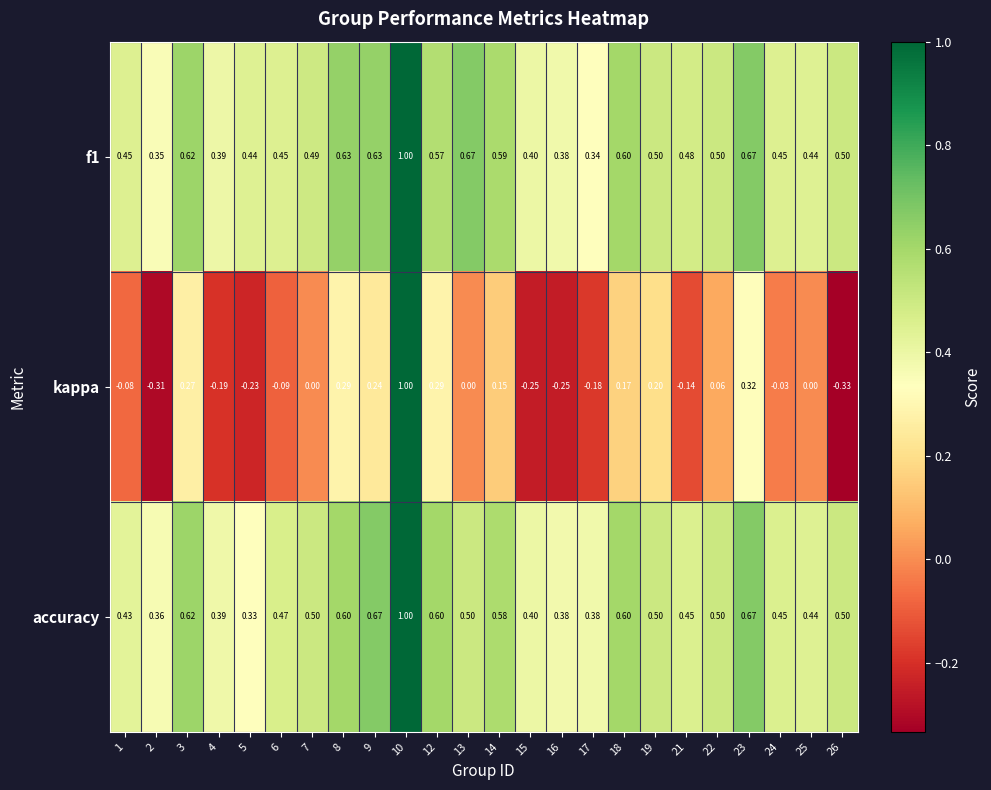

Which series has the widest spread of values?

kappa